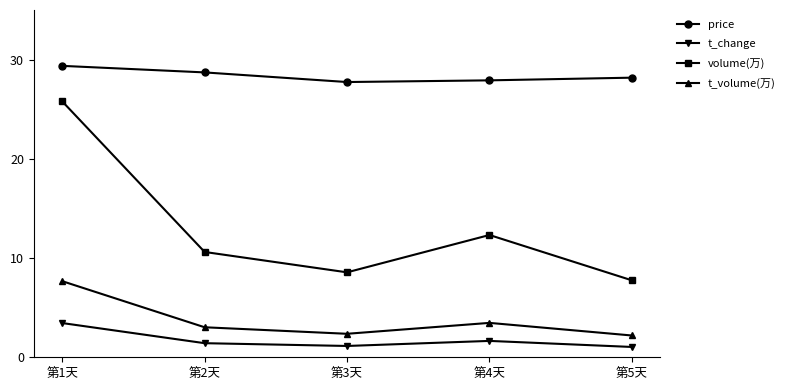

Where is the first local maximum for volume(万)?

第4天